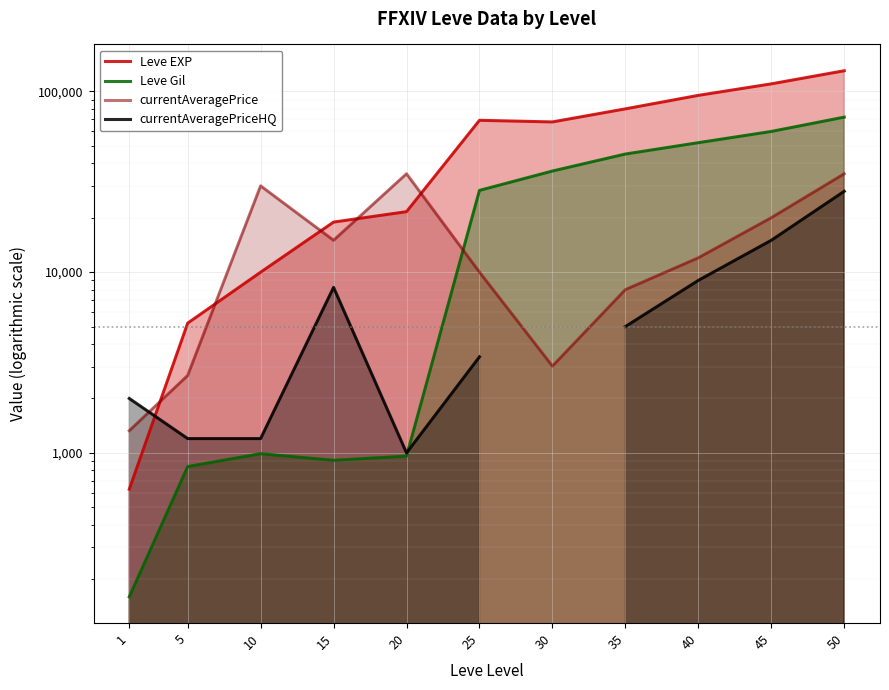

Where do Leve EXP and currentAveragePriceHQ first cross each other?

1 and 5